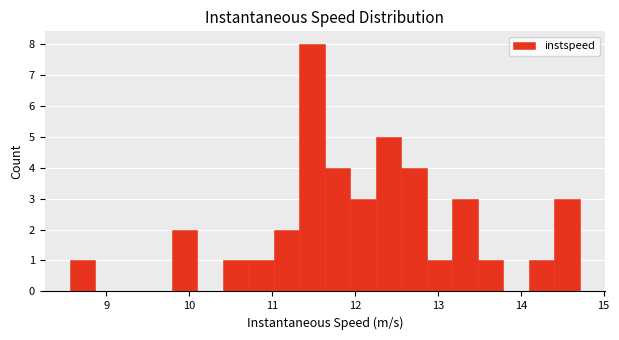

Read against the x-axis, roughly where is the centre of the tallest bar?

11.5